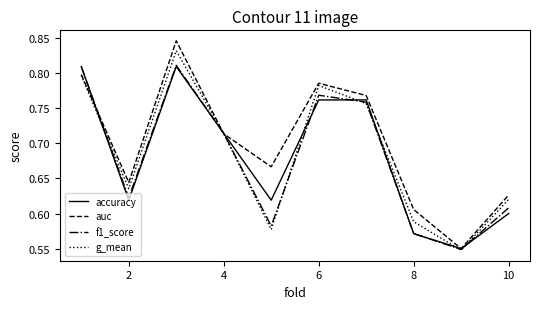

Which series has the largest range (max minus min)?

auc